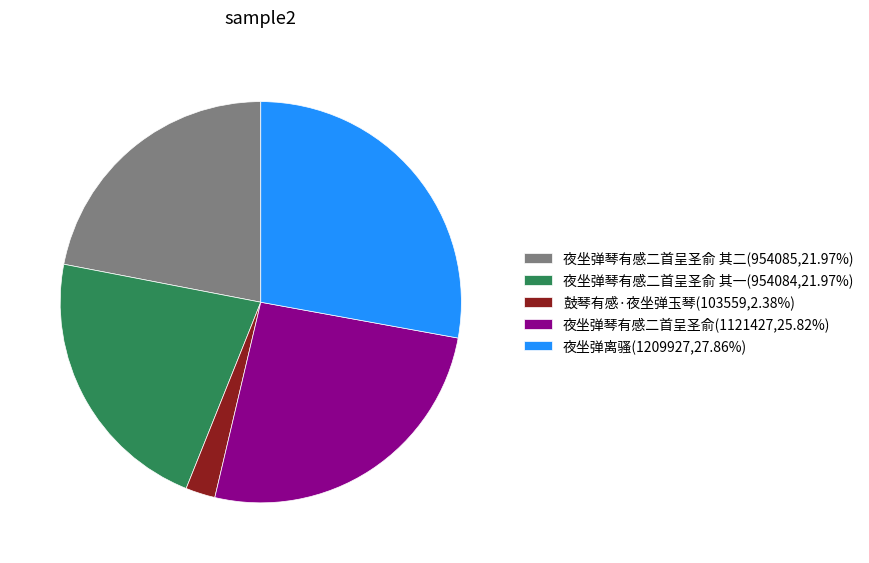

Approximately how many times larger is the value at 夜坐弹琴有感二首呈圣俞 其一(954084,21.97%) compared to 夜坐弹离骚(1209927,27.86%)?

0.8